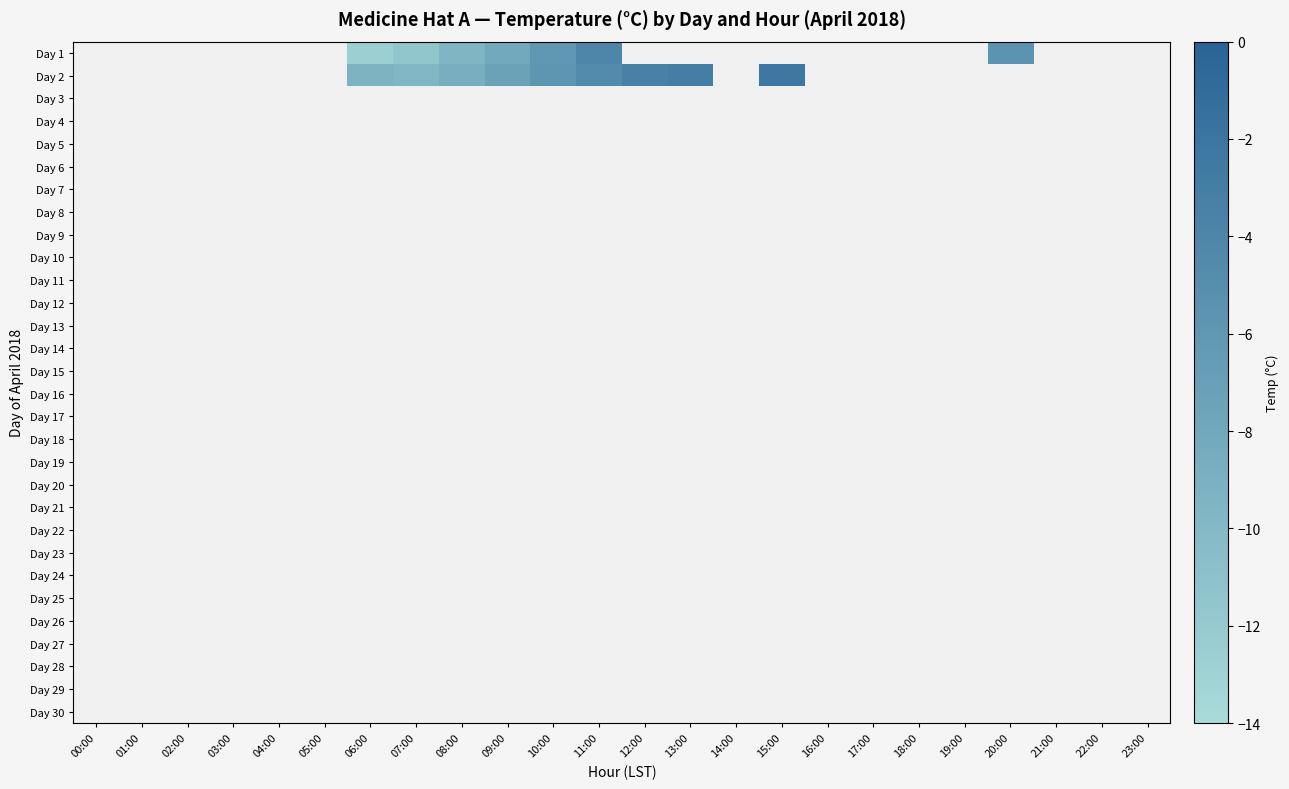

The value of Day 2 at 15:00 is -1.2. True or false?

False